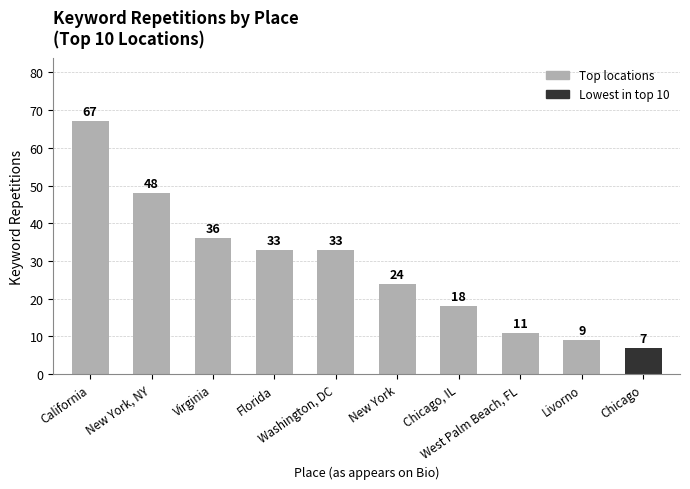

Reading left to right, extract all data points from this chart.

California=67	New York, NY=48	Virginia=36	Florida=33	Washington, DC=33	New York=24	Chicago, IL=18	West Palm Beach, FL=11	Livorno=9	Chicago=7